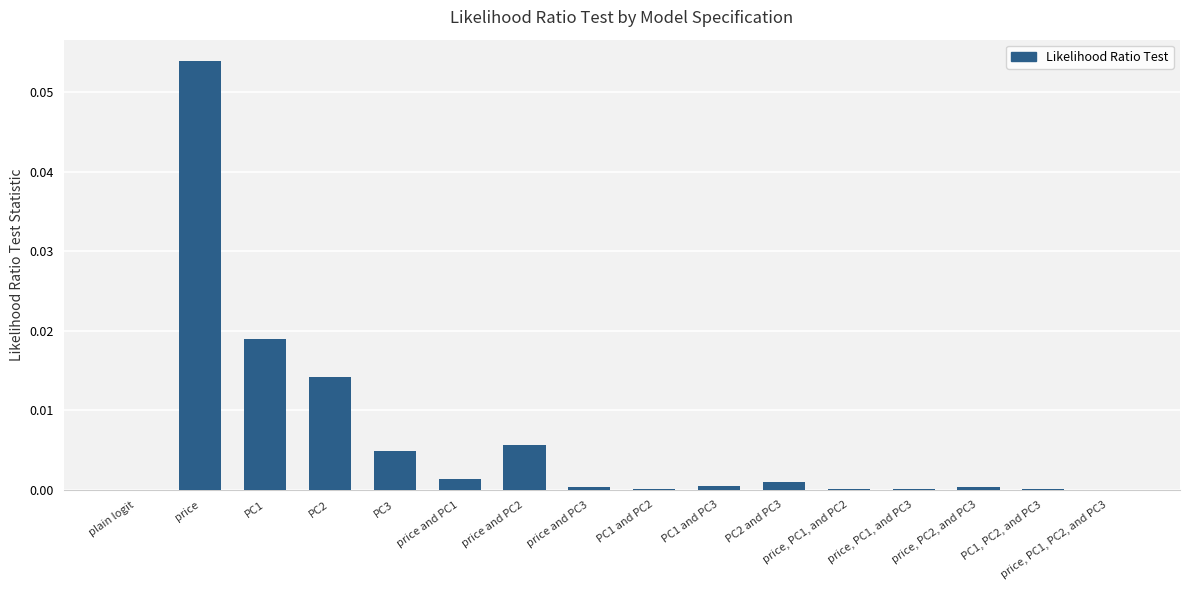

Is it true that the value at PC2 is 0.0?

True